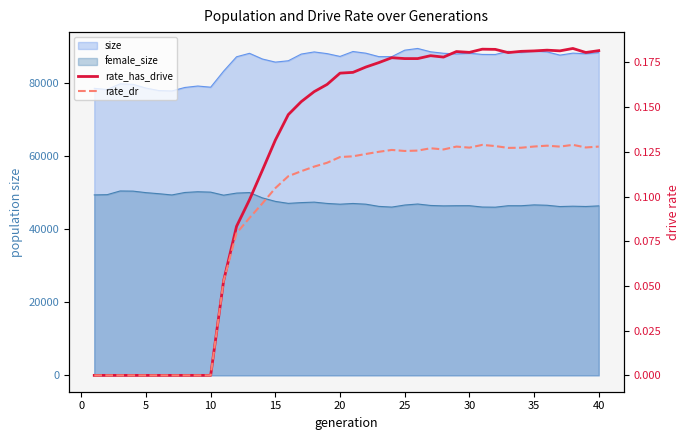

True or false: rate_dr has more than 2 points higher than both neighbors.

True